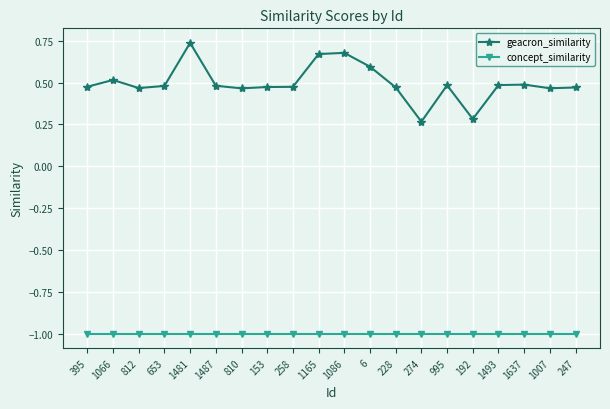

True or false: geacron_similarity and concept_similarity cross at least once.

False